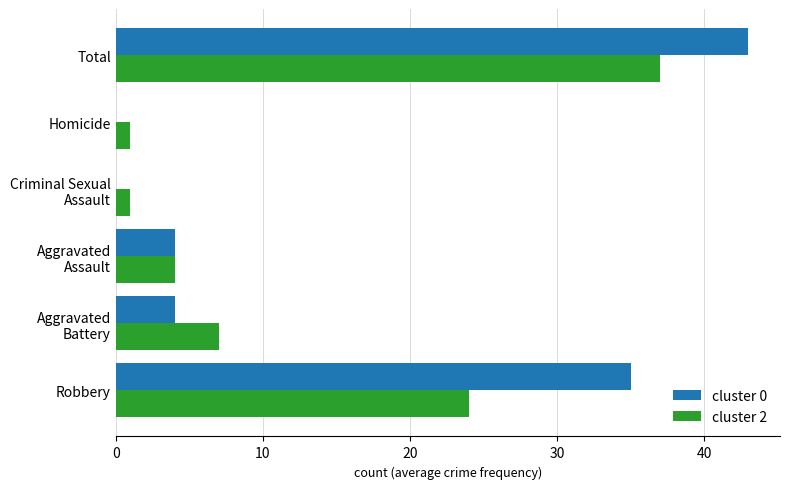

At which category is the sum across all series the highest?

Total